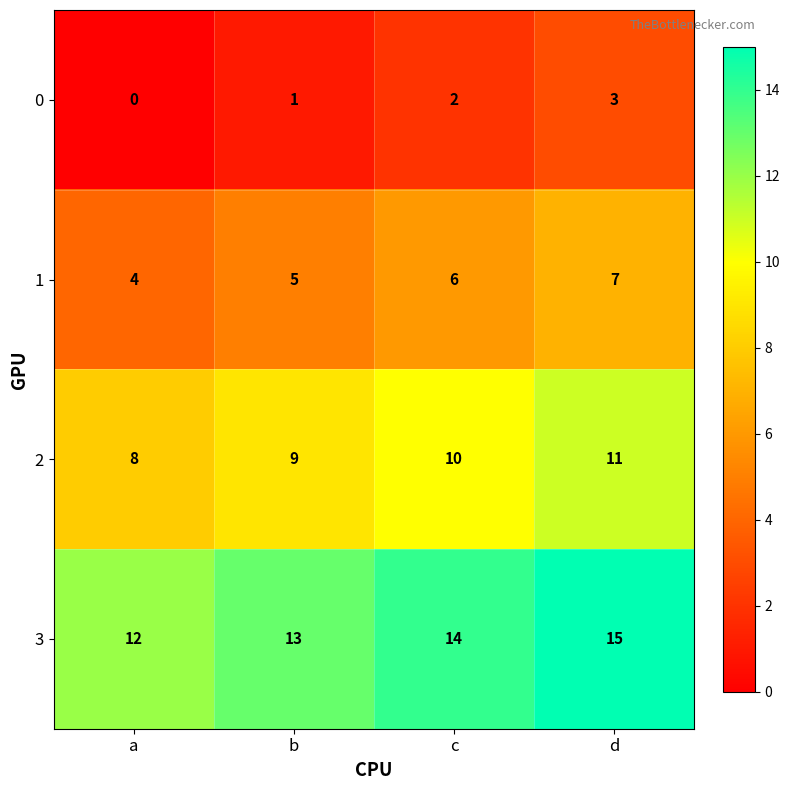

What is the spread (max minus min) of values at a?

12